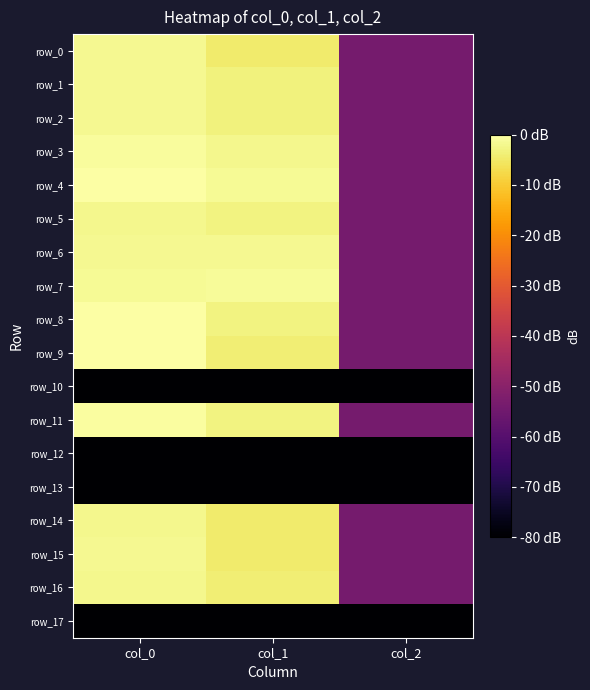

What is the total value across all series at col_0?

-338.1